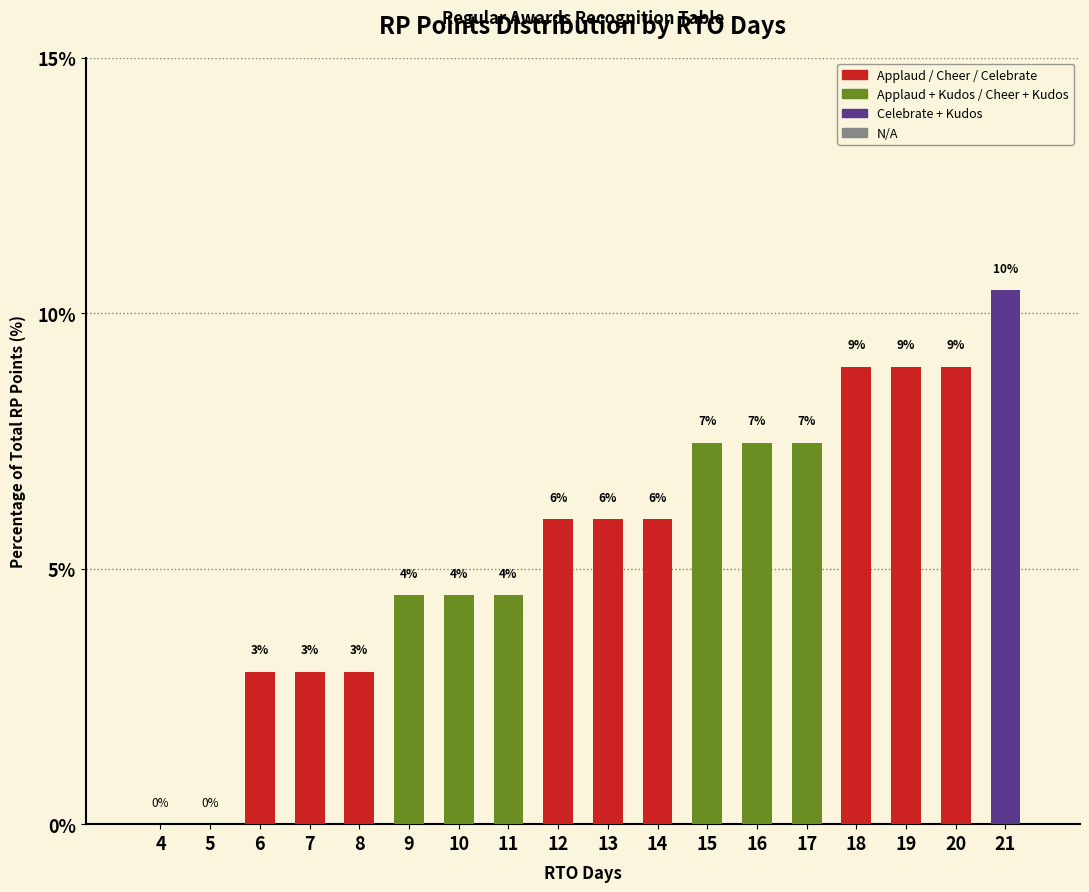

What is the maximum value shown in the chart?

10.4